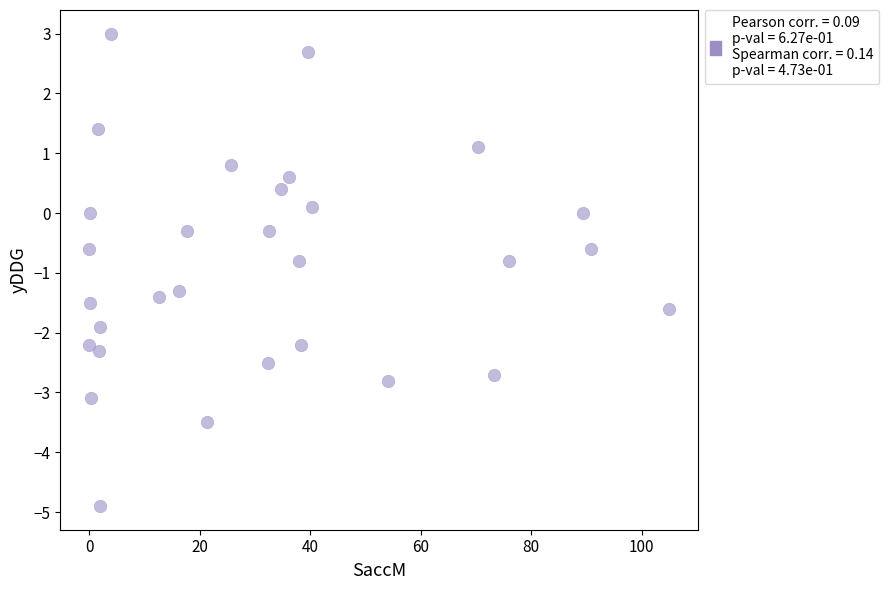

What is the range of X values (max minus min)?

105.0